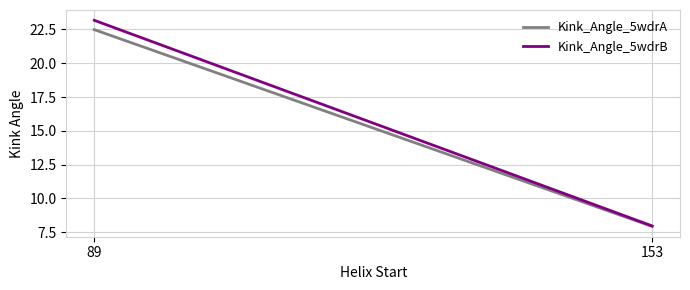

Reading left to right, what are all the values shown in this chart?

Kink_Angle_5wdrA: 89=22.5	153=7.9
Kink_Angle_5wdrB: 89=23.2	153=8.0